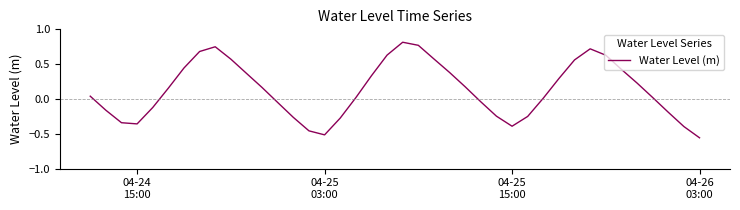

How many lines are shown in the chart?

1